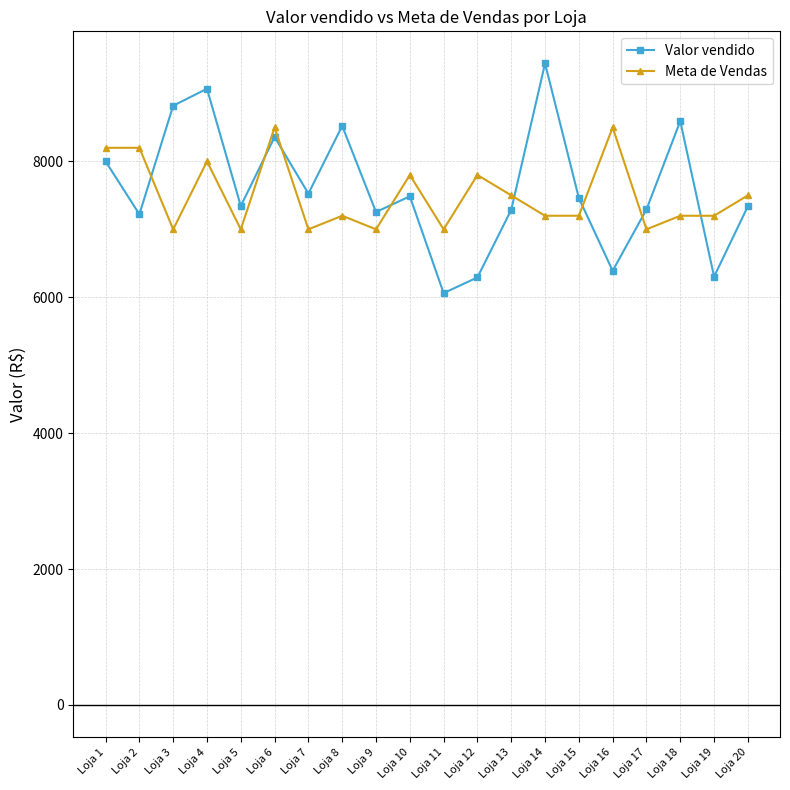

What is the difference between the second highest and second lowest values in the Meta de Vendas series?

1500.0